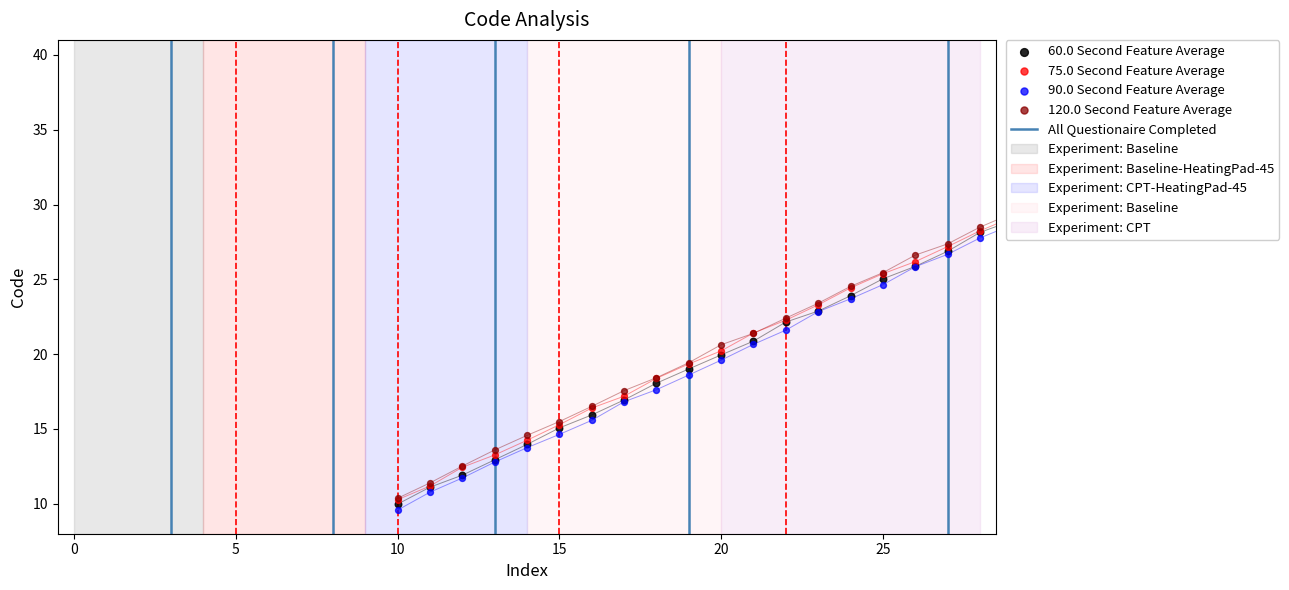

What are all the series names shown in the legend?

60.0 Second Feature Average, 75.0 Second Feature Average, 90.0 Second Feature Average, 120.0 Second Feature Average